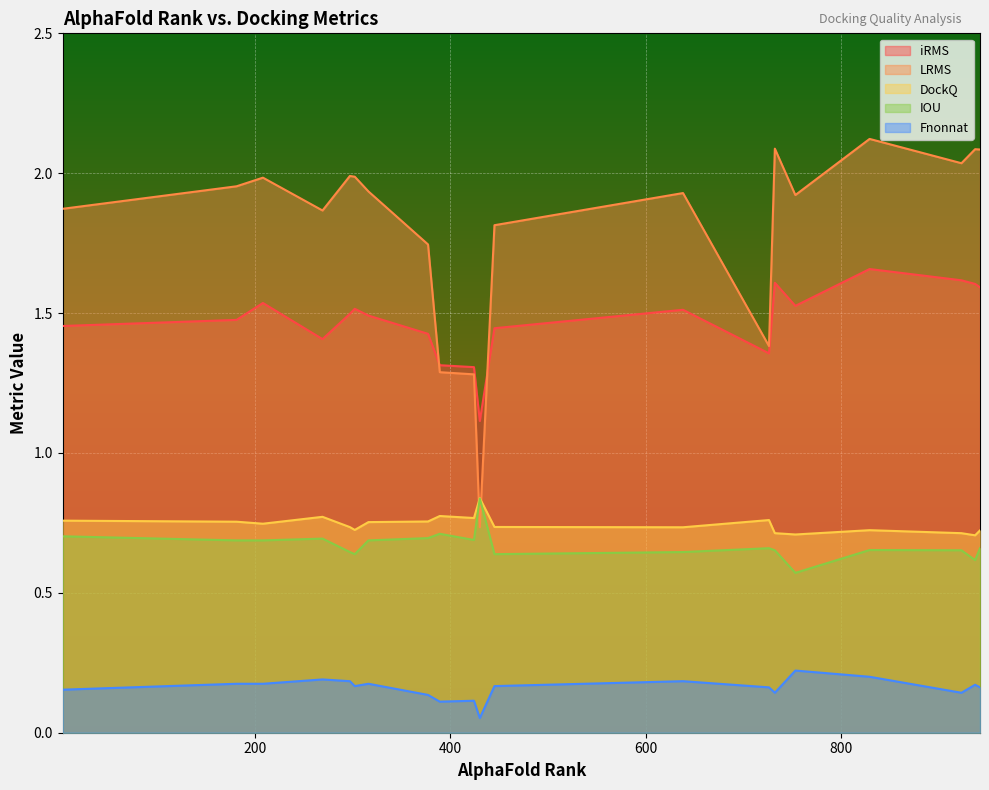

At 269, list the series in order from smallest to largest.

Fnonnat, IOU, DockQ, iRMS, LRMS